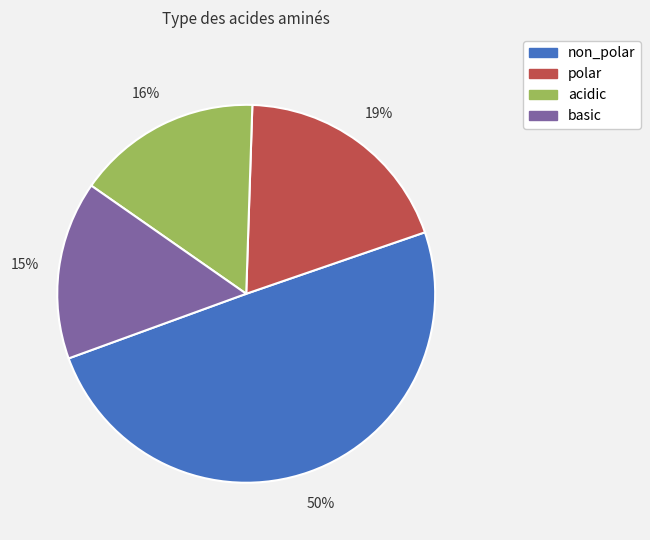

The non_polar slice represents 50% of the pie. True or false?

True